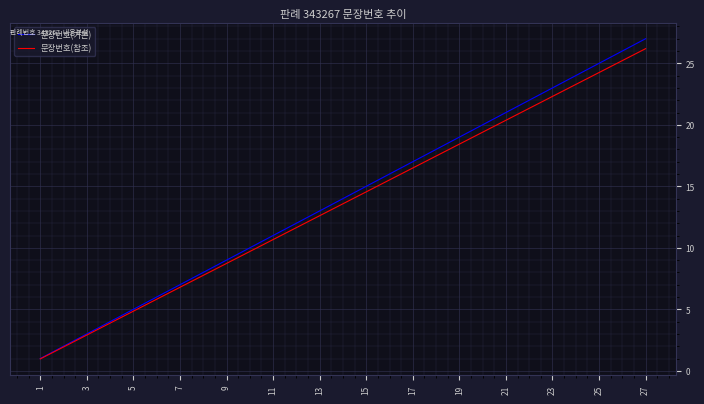

What is the minimum value shown in the chart?

1.0